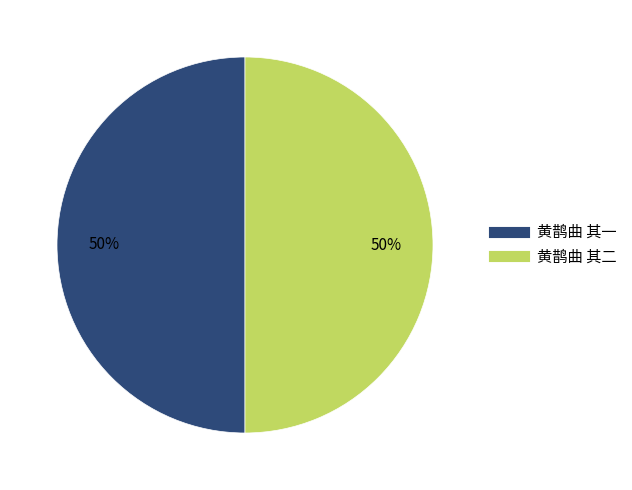

What is the ratio of the value at 黄鹊曲 其一 to the value at 黄鹊曲 其二?

1.0